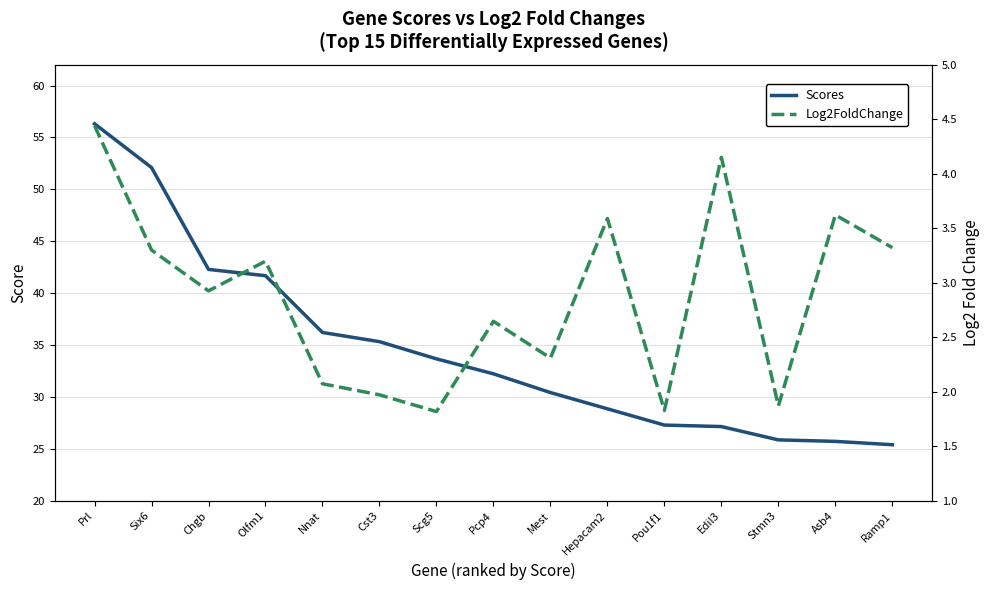

Which series has the largest total across all categories?

Scores